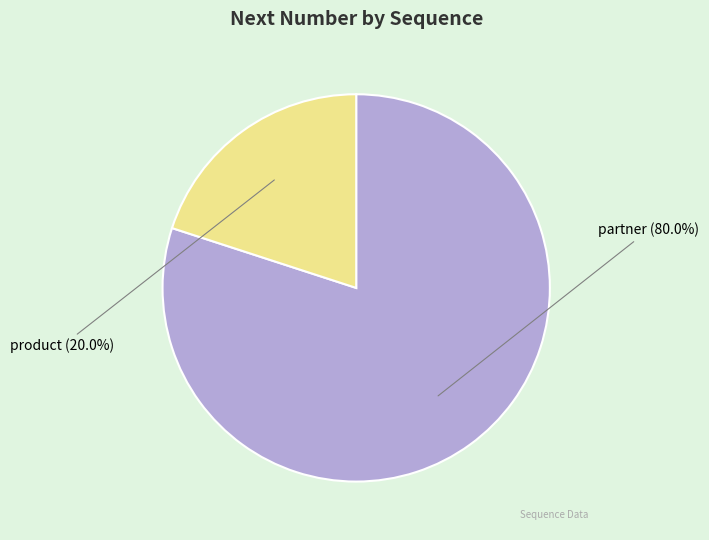

How many slices are in this pie chart?

2